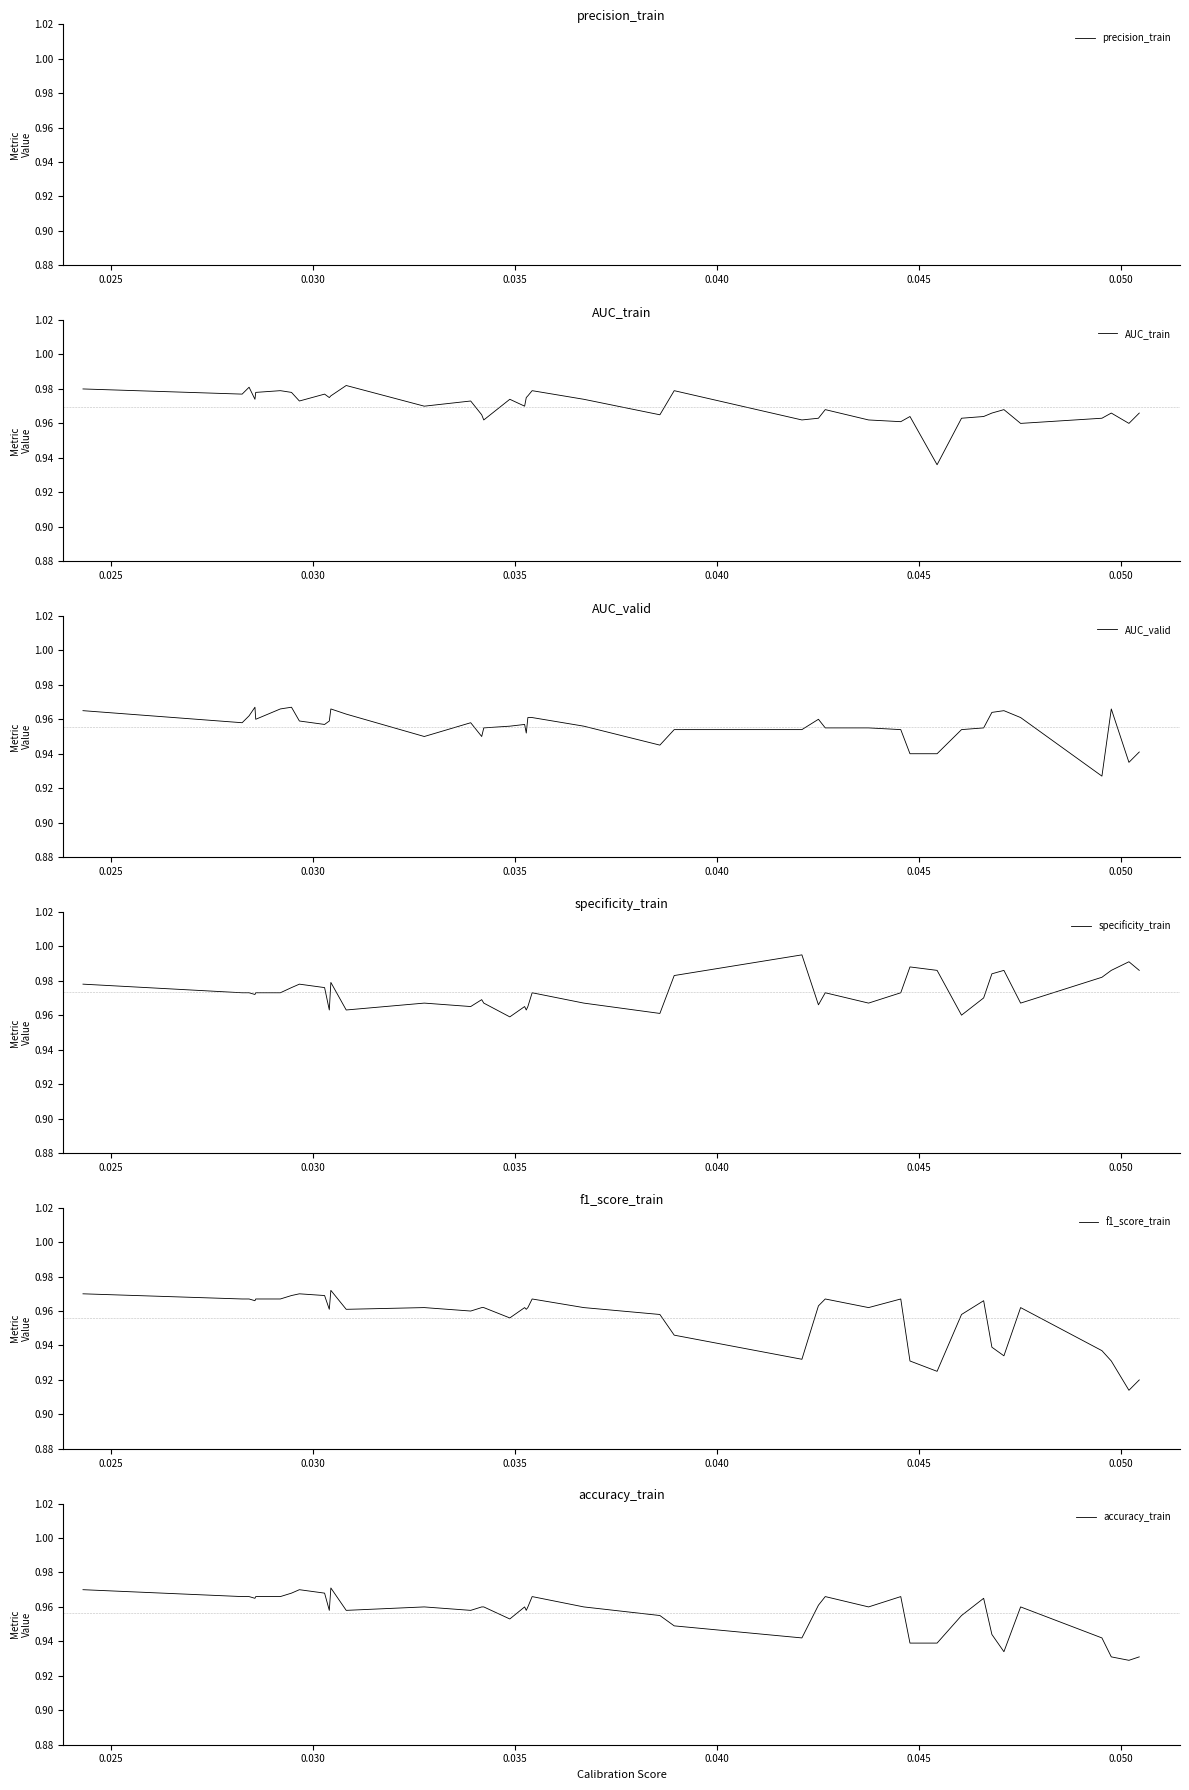

True or false: accuracy_train has a value of 0.4 at 12.

False